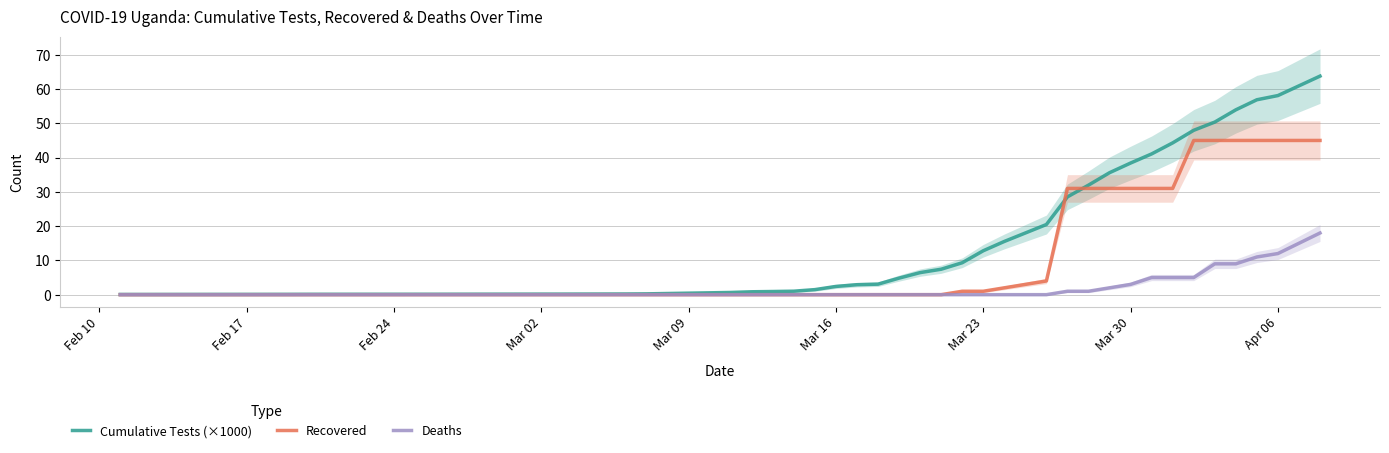

Which series has the largest total across all categories?

Cumulative Tests (×1000)